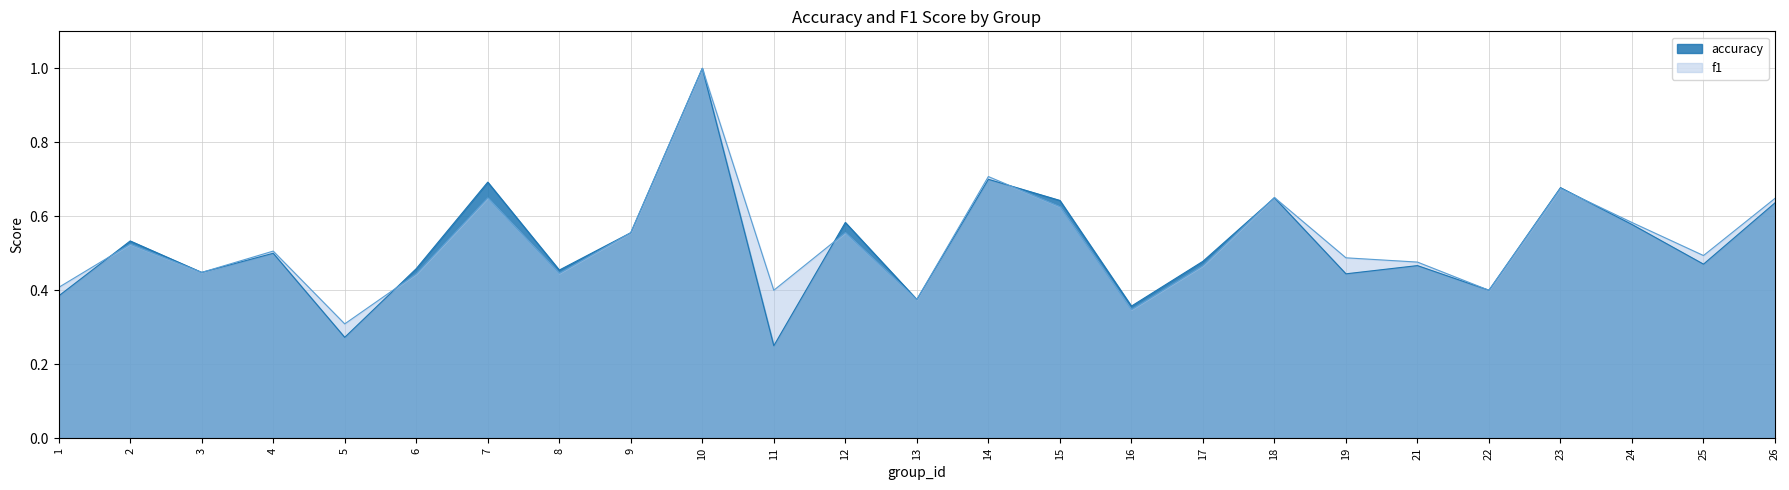

What is the difference between the second highest and minimum values in the accuracy series?

0.4